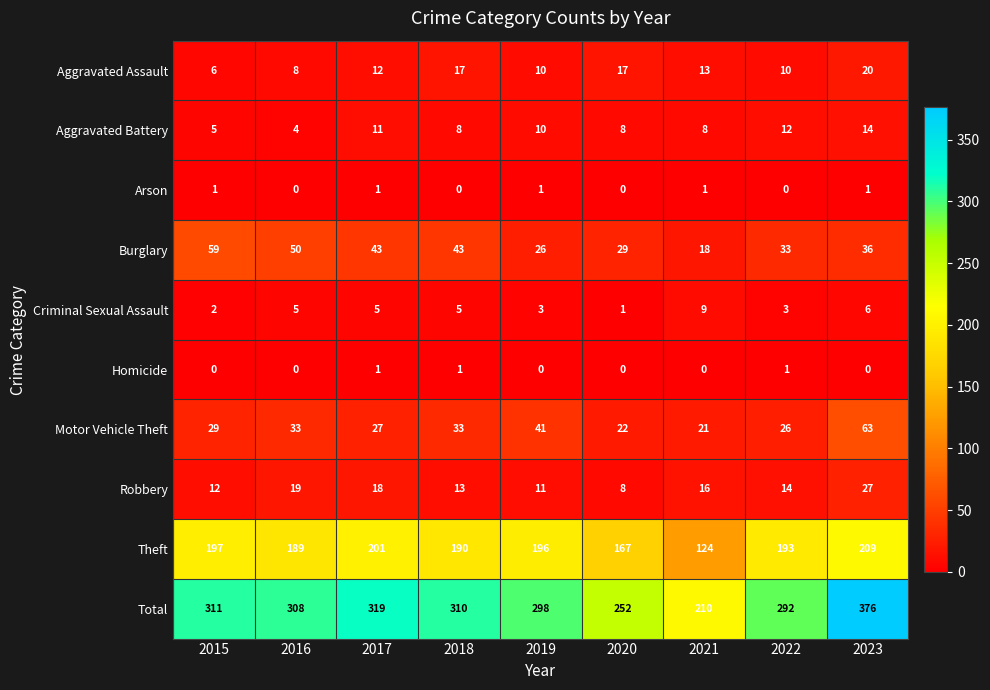

At 2018, list the series in order from smallest to largest.

Arson, Homicide, Criminal Sexual Assault, Aggravated Battery, Robbery, Aggravated Assault, Motor Vehicle Theft, Burglary, Theft, Total